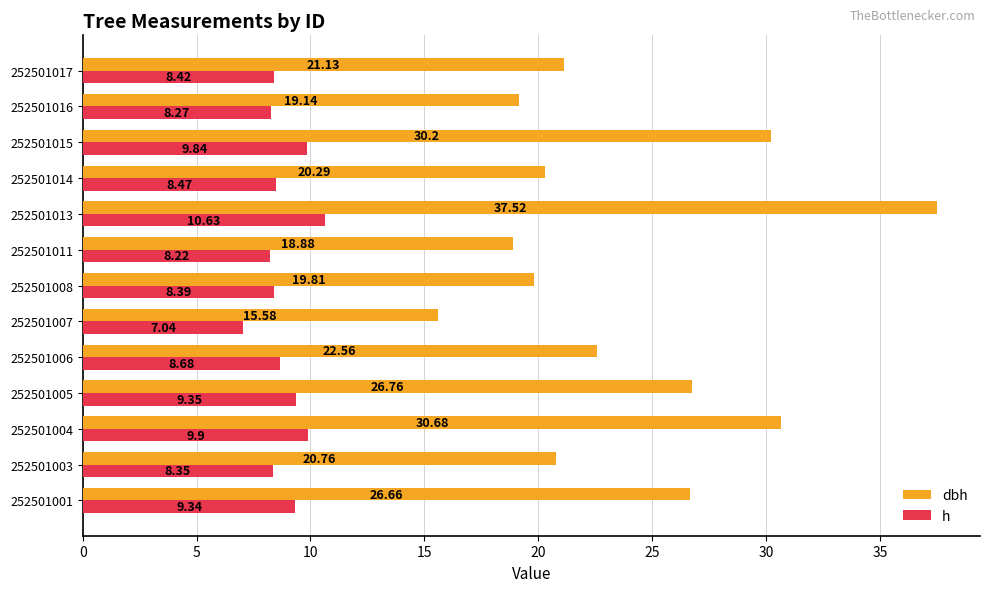

Which series has the largest range (max minus min)?

dbh